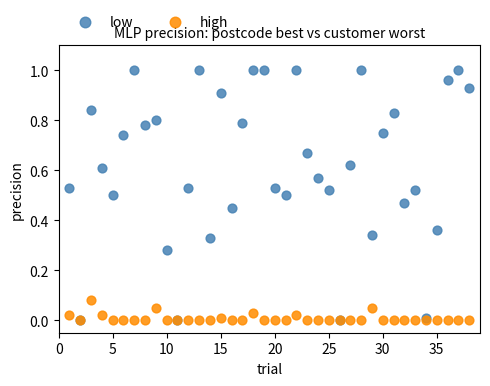

Which series has the largest Y range (max minus min)?

low